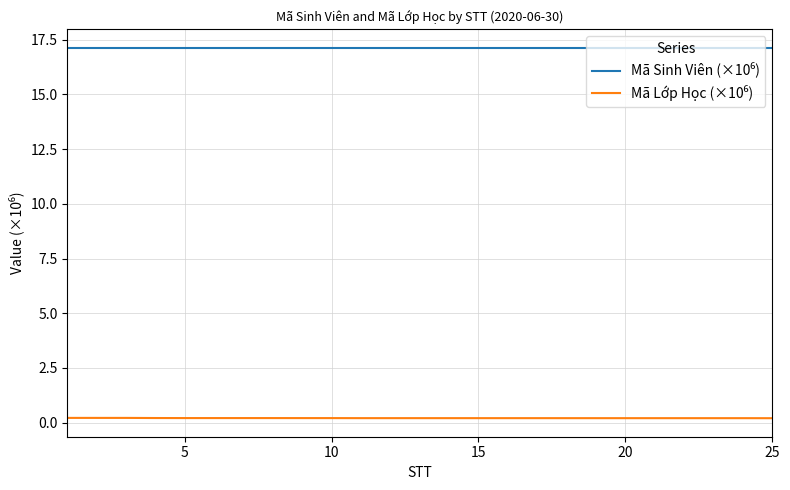

Does the chart have visible grid lines?

Yes